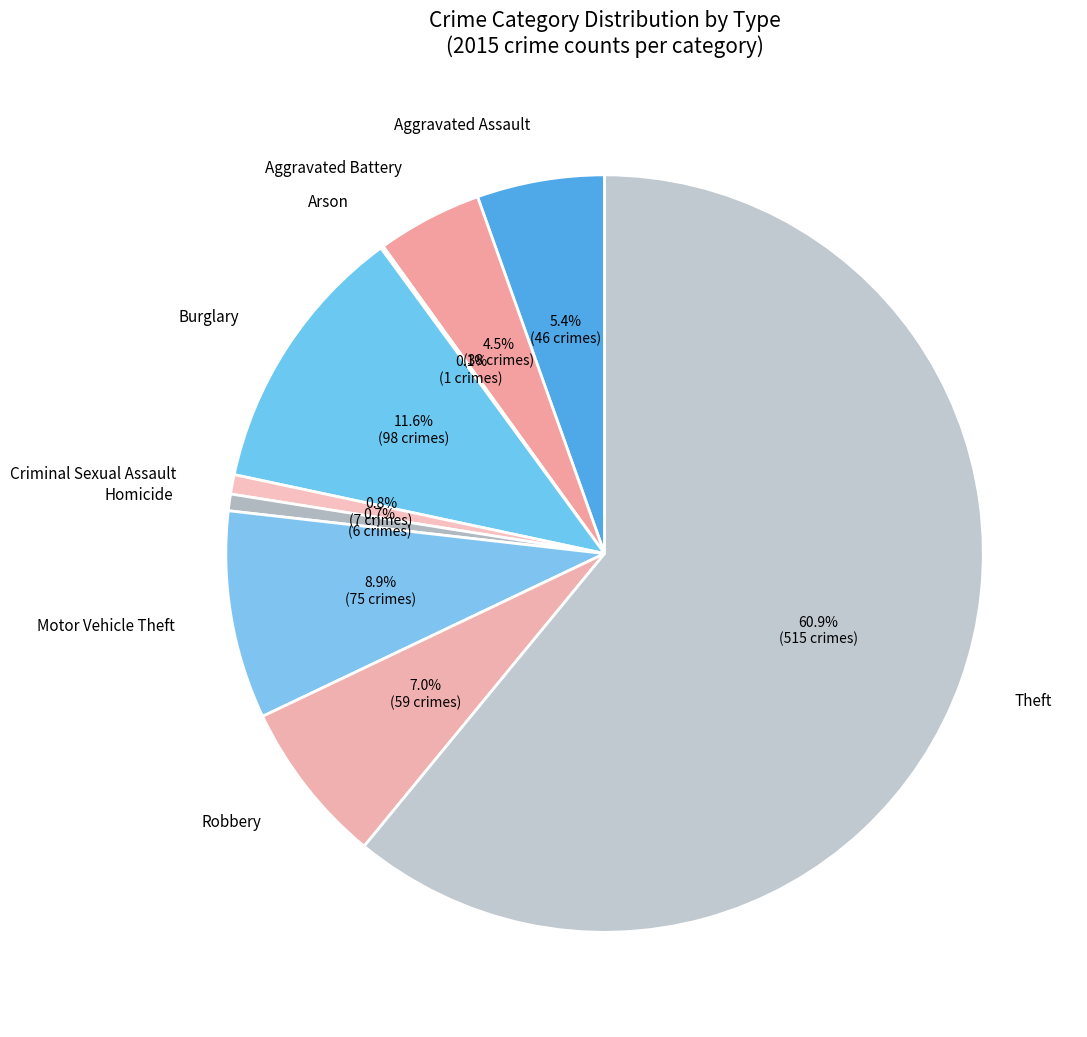

Count the number of slices in the pie.

9